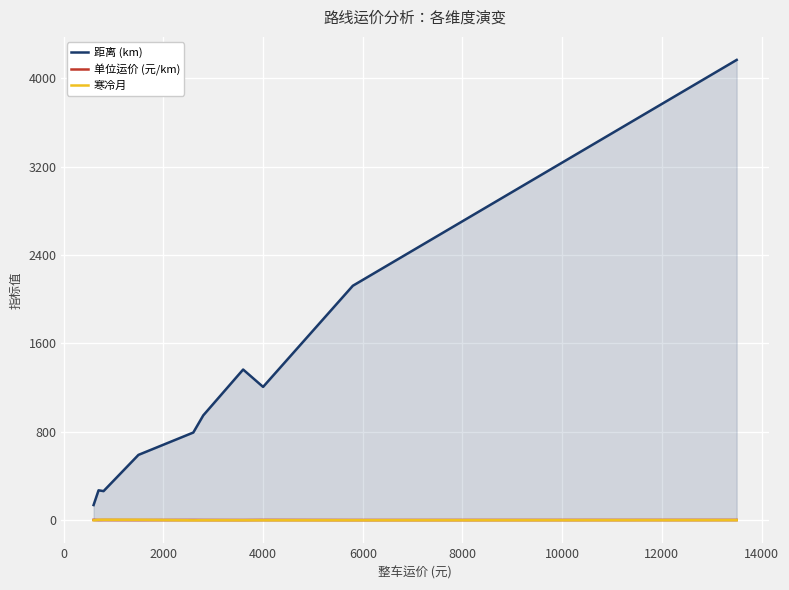

What is the highest value of the 单位运价 (元/km) series?

4.3